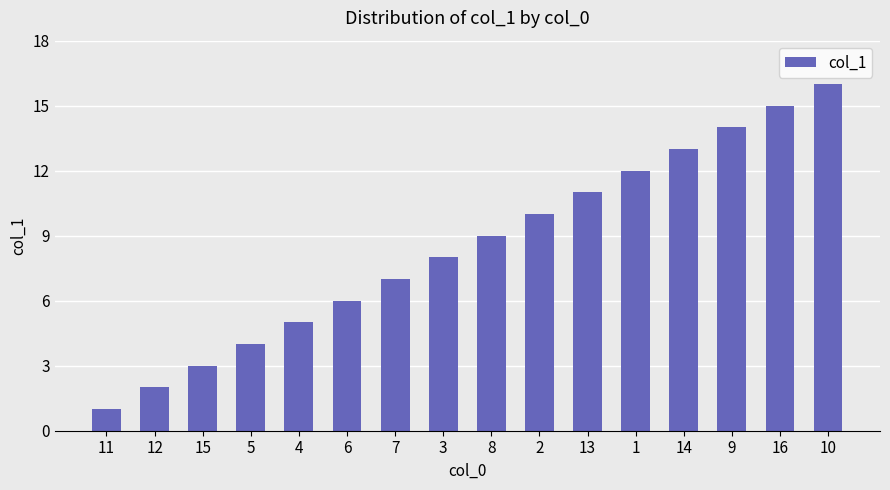

What is the change in value from 5 to 7?

+3